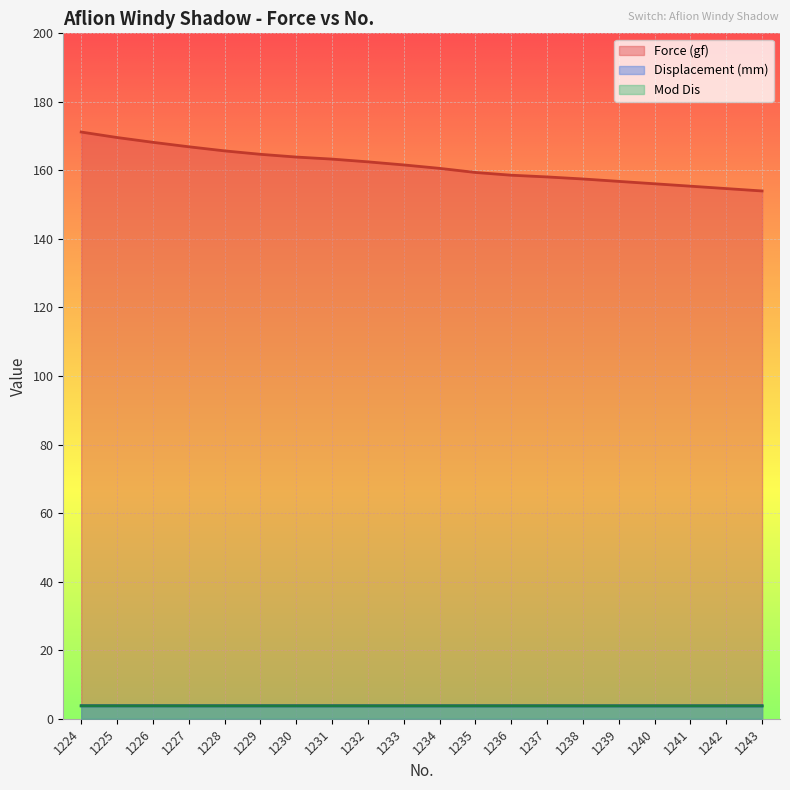

Is the value of Force (gf) at 1229 greater than the value of Mod Dis at 1237?

Yes